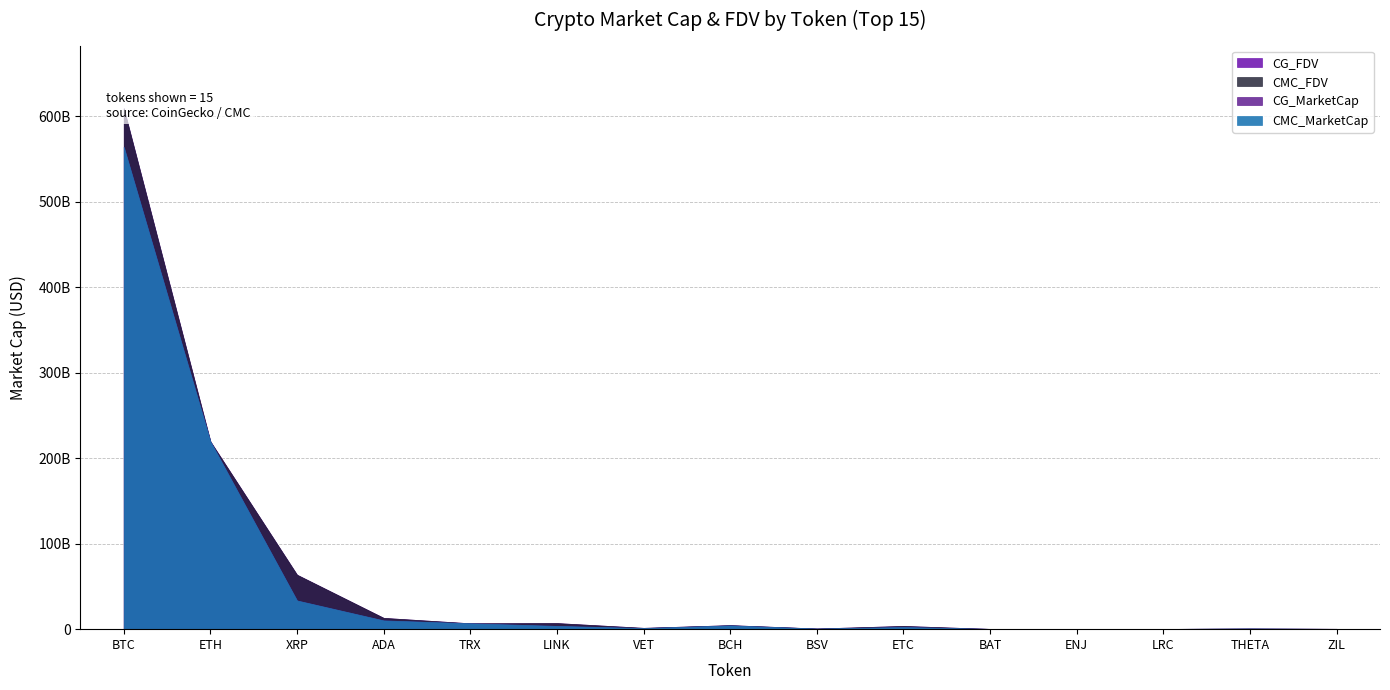

What is the label of the 13th point from the left?

LRC